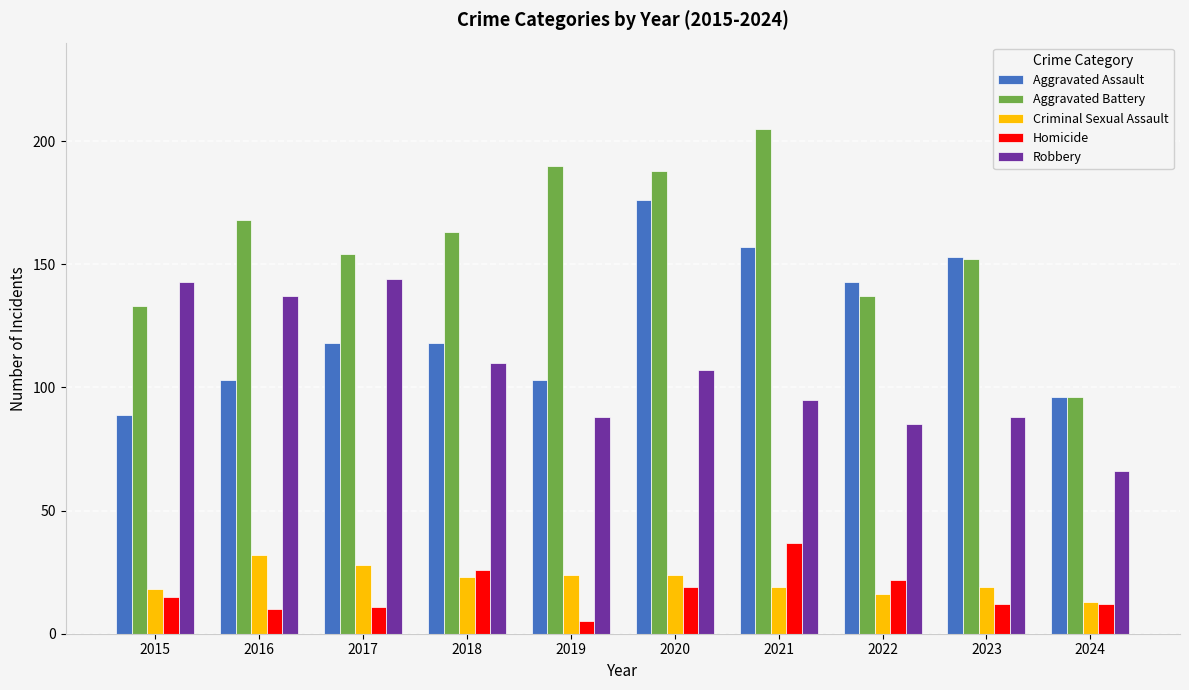

What is the difference between the maximum and minimum values in the Aggravated Assault series?

87